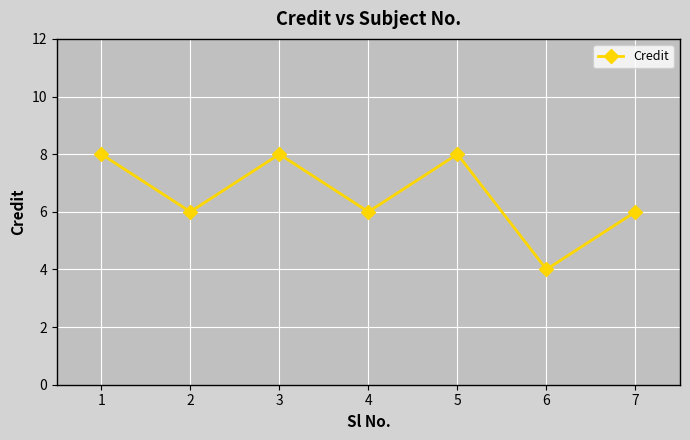

Between 1 and 6, which is larger?

1